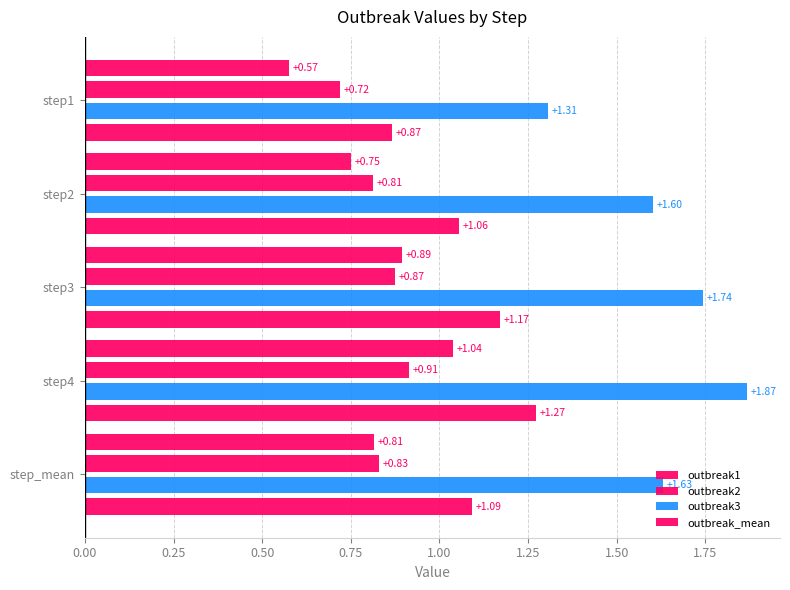

How many distinct data groups are displayed?

4